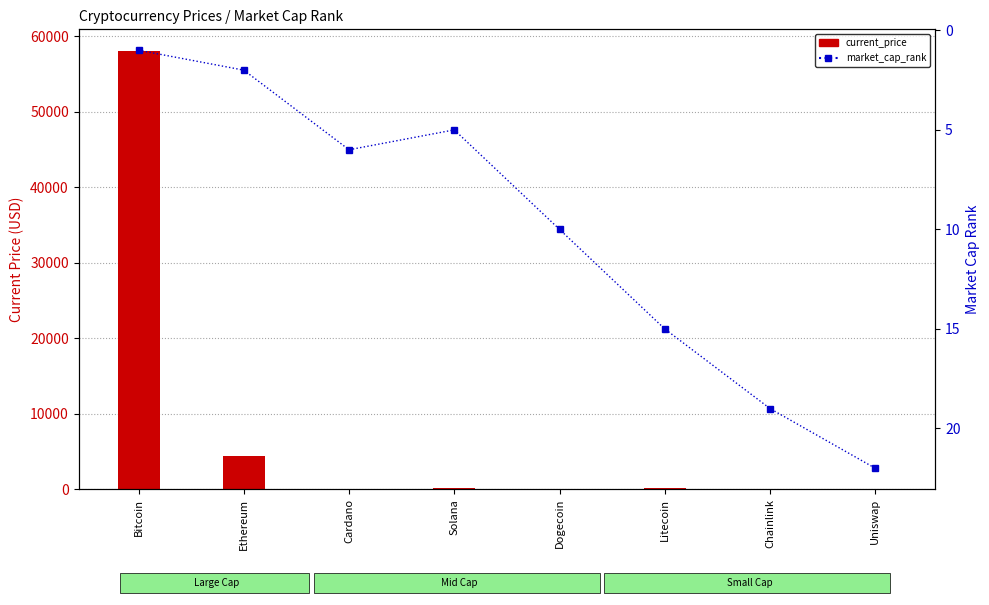

Rank the series by their maximum value, from lowest to highest.

market_cap_rank, current_price